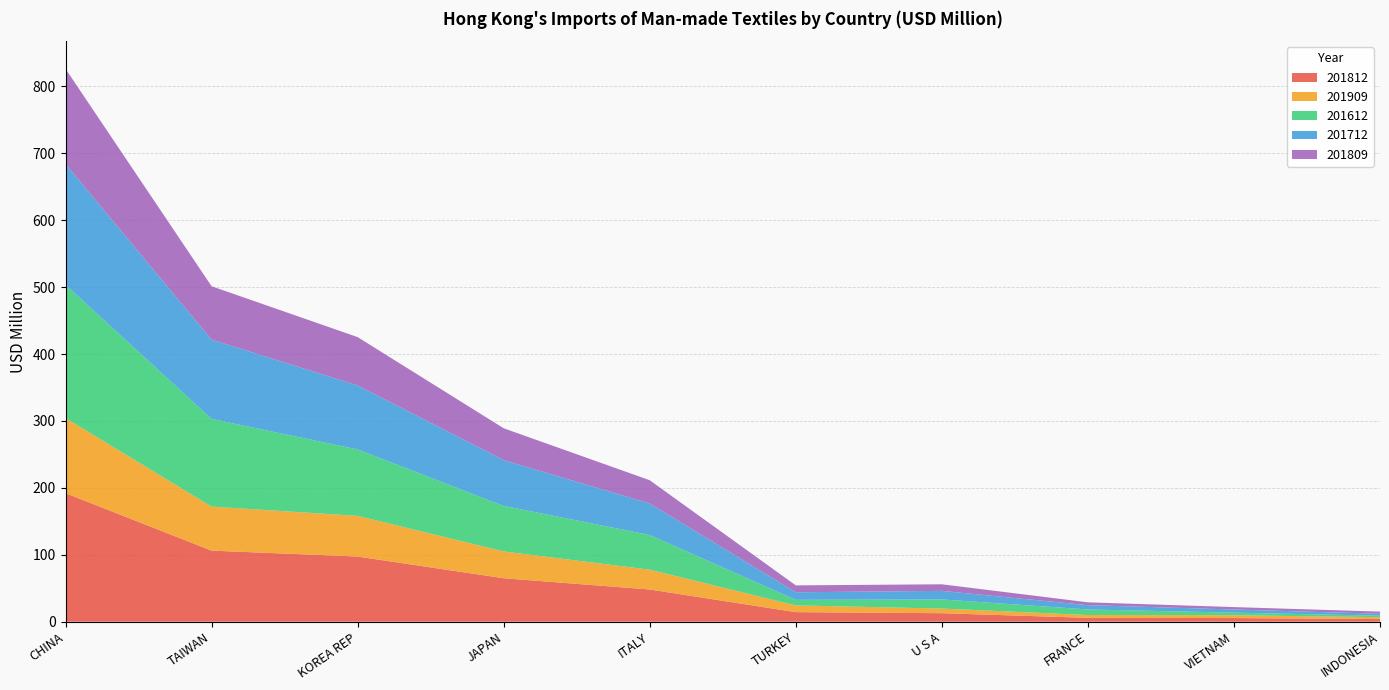

Reading right to left, transcribe all the data shown in this chart.

201812: INDONESIA=3.9	VIETNAM=5.5	FRANCE=5.8	U S A=12.7	TURKEY=14.3	ITALY=48.2	JAPAN=65.0	KOREA REP=97.4	TAIWAN=106.2	CHINA=192.1
201909: INDONESIA=2.8	VIETNAM=4.2	FRANCE=4.2	U S A=7.0	TURKEY=10.0	ITALY=29.6	JAPAN=40.0	KOREA REP=60.8	TAIWAN=65.8	CHINA=112.2
201612: INDONESIA=2.2	VIETNAM=3.9	FRANCE=8.3	U S A=13.6	TURKEY=8.3	ITALY=51.8	JAPAN=68.0	KOREA REP=99.2	TAIWAN=131.1	CHINA=199.2
201712: INDONESIA=2.9	VIETNAM=4.7	FRANCE=6.4	U S A=12.8	TURKEY=11.3	ITALY=47.1	JAPAN=68.4	KOREA REP=95.6	TAIWAN=118.4	CHINA=180.5
201809: INDONESIA=3.2	VIETNAM=3.6	FRANCE=4.2	U S A=9.8	TURKEY=10.3	ITALY=34.7	JAPAN=47.6	KOREA REP=72.2	TAIWAN=79.8	CHINA=142.2